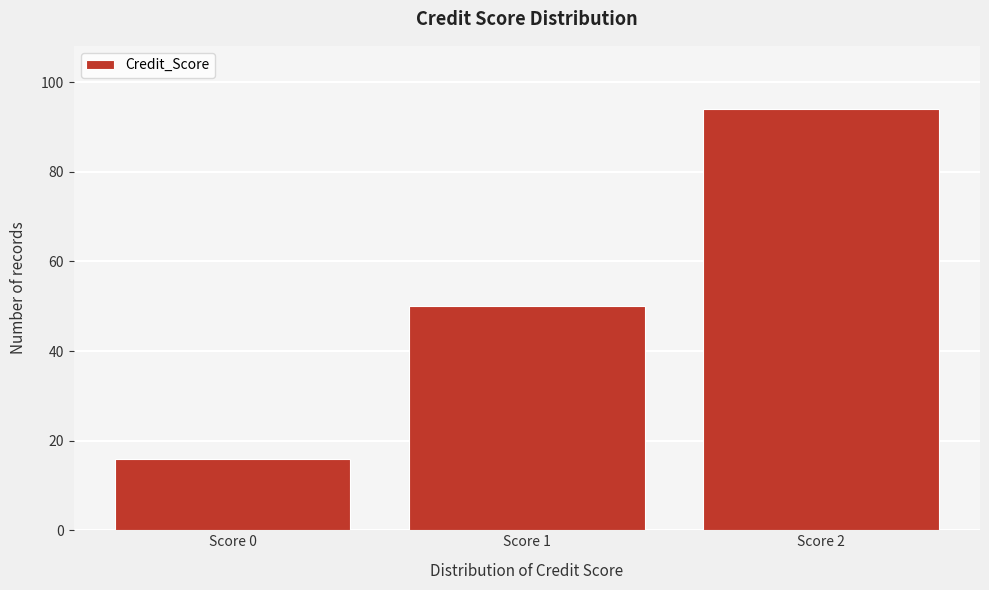

Over which range of the x-axis is the bar tallest?

1.5 to 2.5